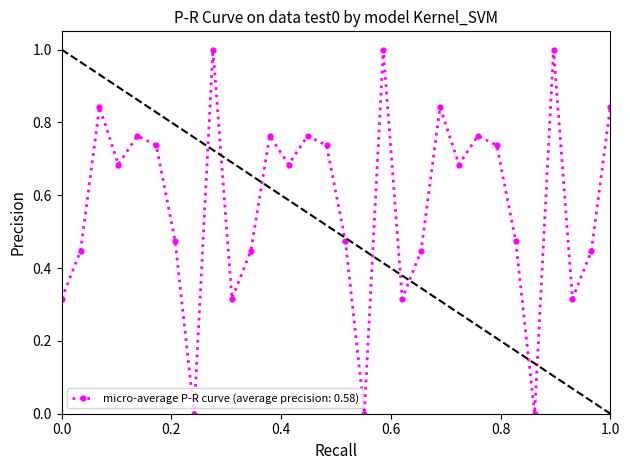

True or false: there are more than 0 points higher than both neighbors.

True